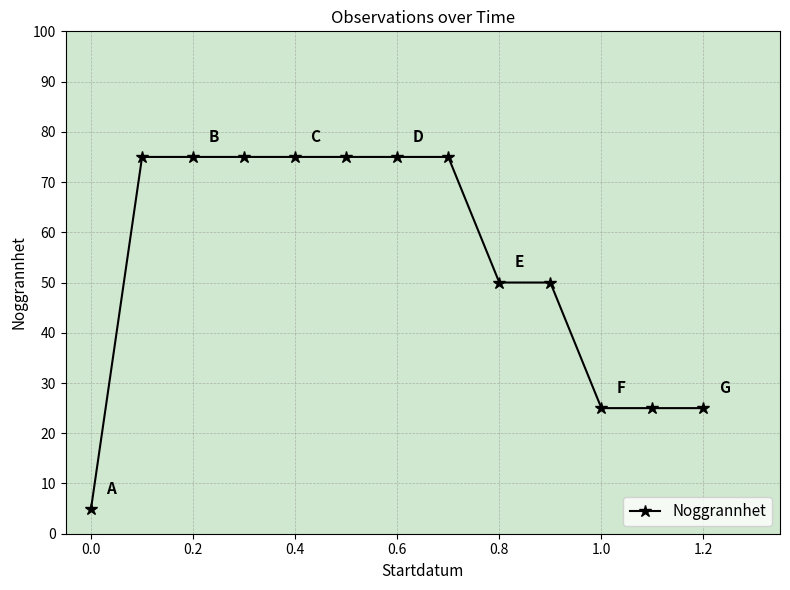

What is the sum of all values?

705